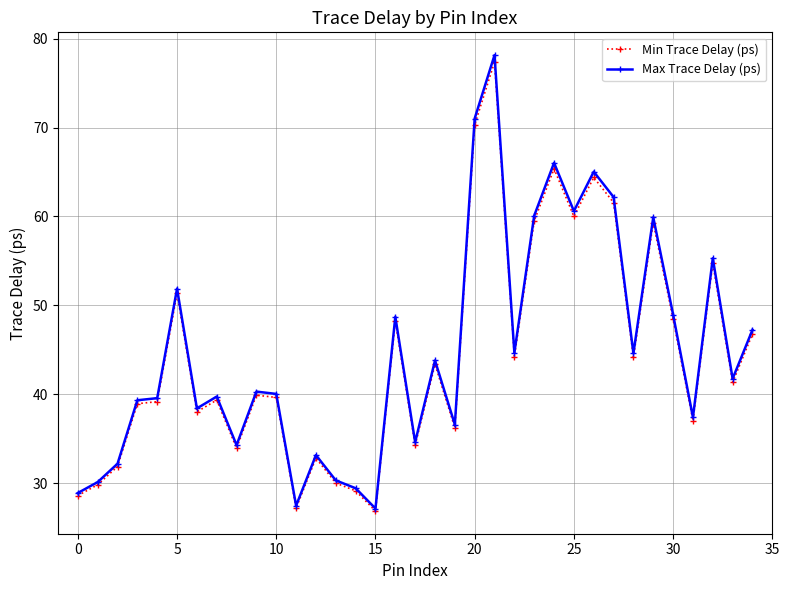

What are all the series names shown in the legend?

Min Trace Delay (ps), Max Trace Delay (ps)